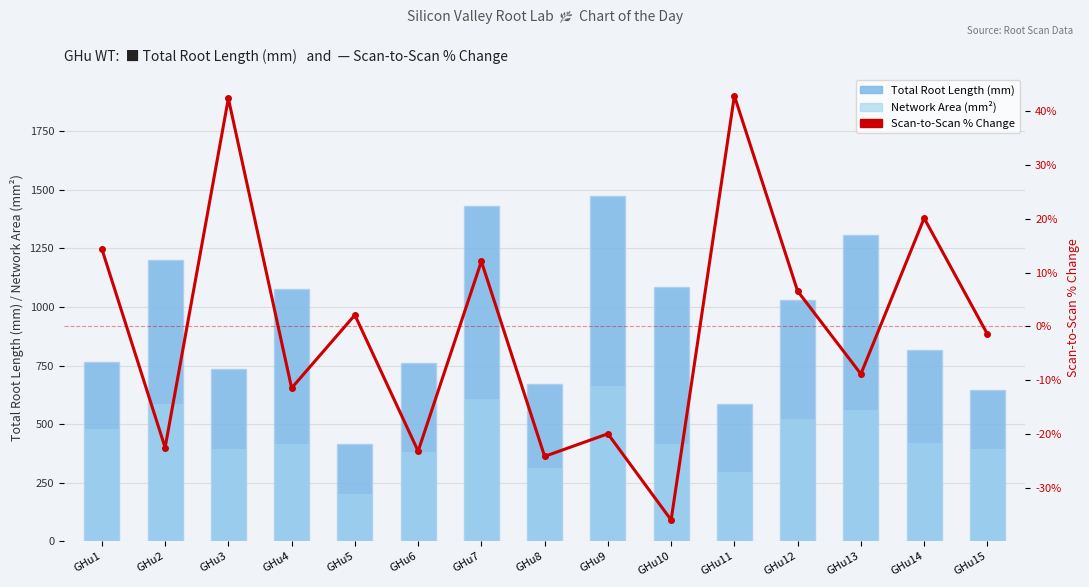

Reading left to right, extract all data points from this chart.

Total Root Length (mm): GHu1=763.0	GHu2=1200.6	GHu3=737.2	GHu4=1077.4	GHu5=414.9	GHu6=759.0	GHu7=1430.6	GHu8=671.6	GHu9=1475.4	GHu10=1086.0	GHu11=585.4	GHu12=1029.2	GHu13=1307.0	GHu14=815.3	GHu15=646.9
Network Area (mm²): GHu1=477.4	GHu2=586.6	GHu3=392.4	GHu4=415.1	GHu5=199.5	GHu6=381.4	GHu7=605.8	GHu8=311.7	GHu9=663.4	GHu10=415.8	GHu11=295.0	GHu12=521.2	GHu13=561.2	GHu14=418.2	GHu15=393.0
Scan-to-Scan % Change: GHu1=14.4	GHu2=-22.5	GHu3=42.4	GHu4=-11.5	GHu5=2.1	GHu6=-23.2	GHu7=12.1	GHu8=-24.2	GHu9=-20.0	GHu10=-36.0	GHu11=42.8	GHu12=6.5	GHu13=-8.9	GHu14=20.1	GHu15=-1.4